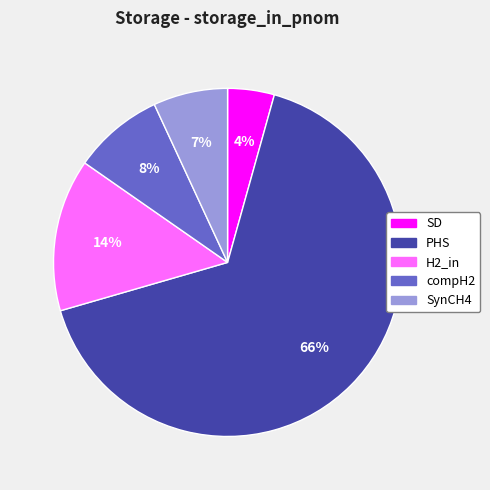

Which has a higher value, H2_in or compH2?

H2_in